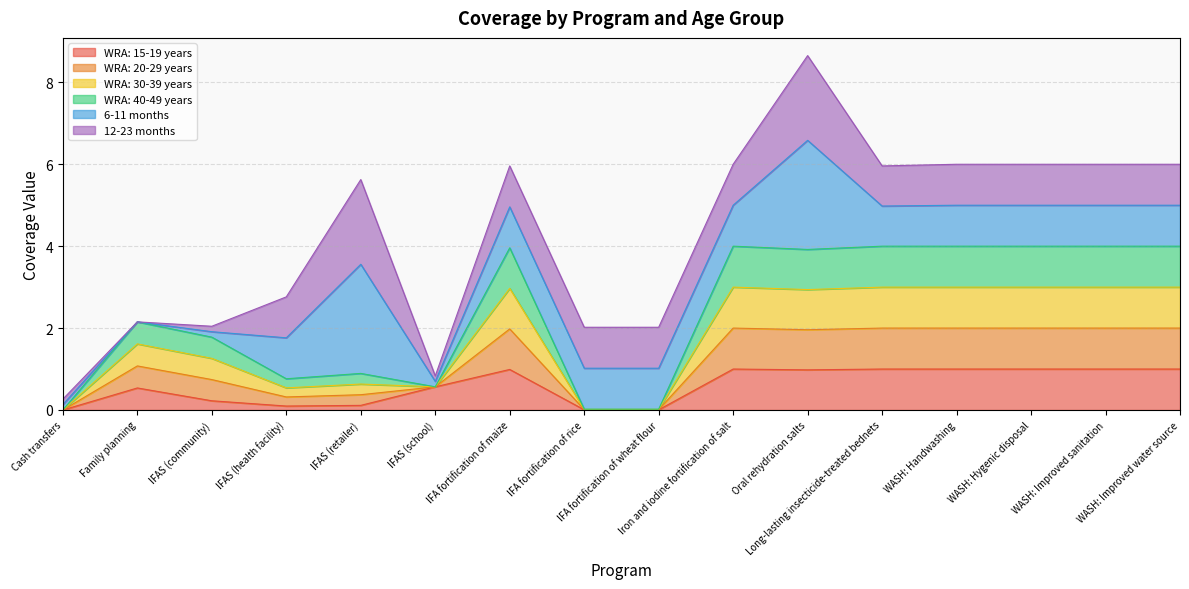

Does the chart have visible grid lines?

Yes